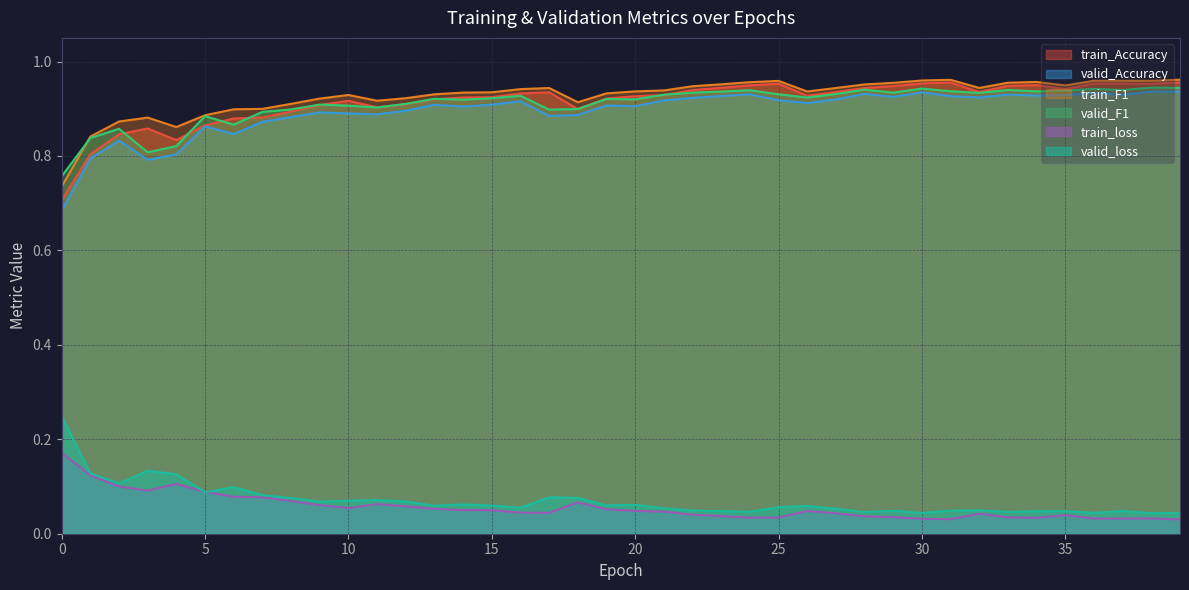

What is the average value of the valid_F1 series?

0.9